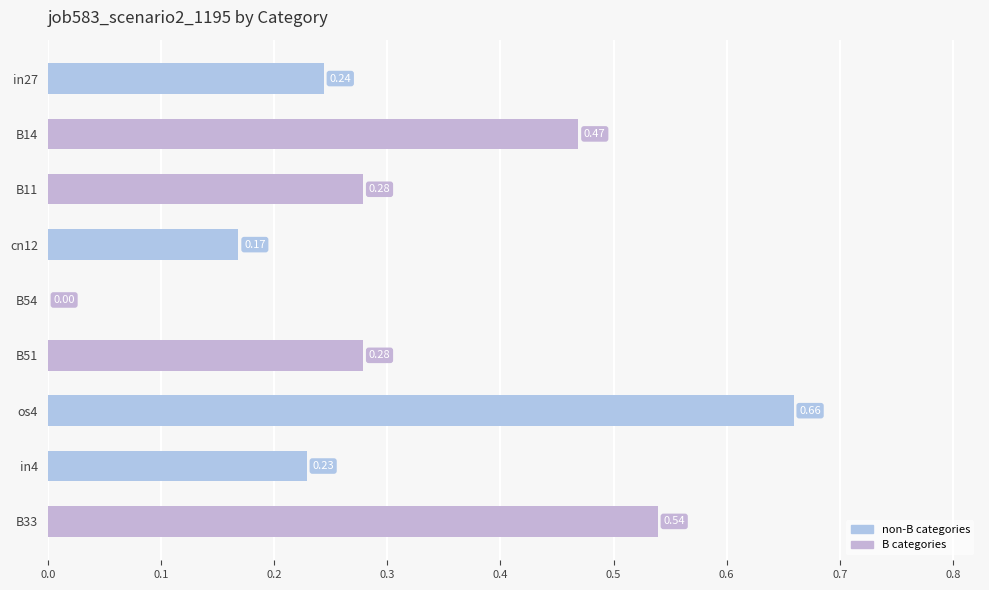

At which label is the value closest to 0?

B54